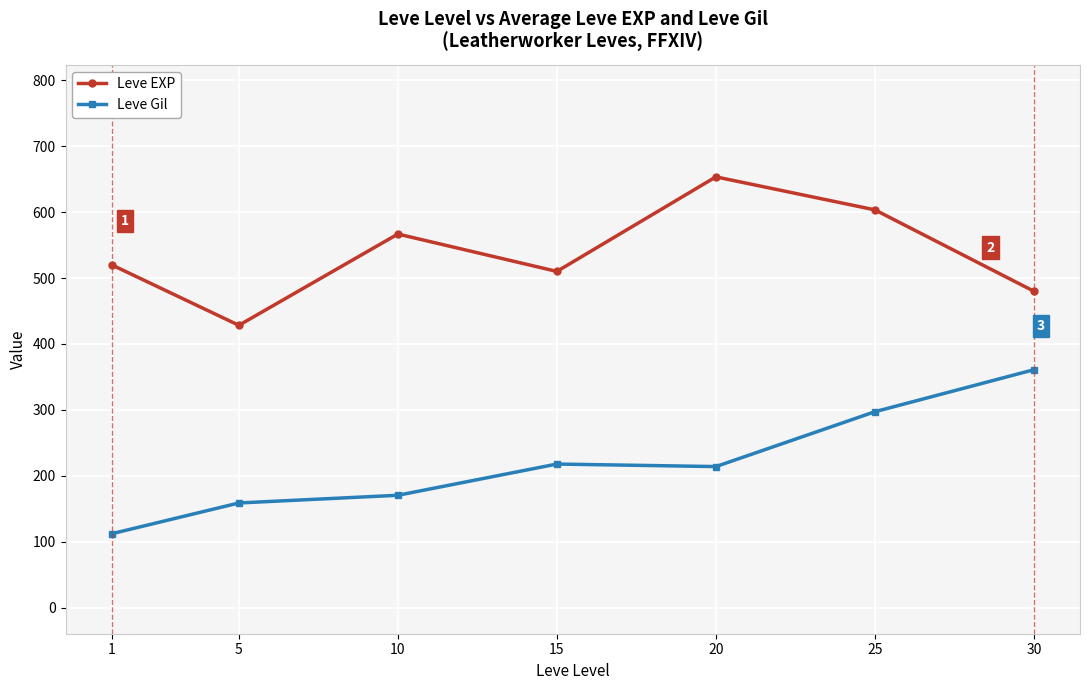

Reading left to right, what are all the values shown in this chart?

Leve EXP: 520.0	428.3	566.7	510.0	653.3	603.3	480.0
Leve Gil: 112.3	159.0	170.7	218.0	214.2	297.3	361.0